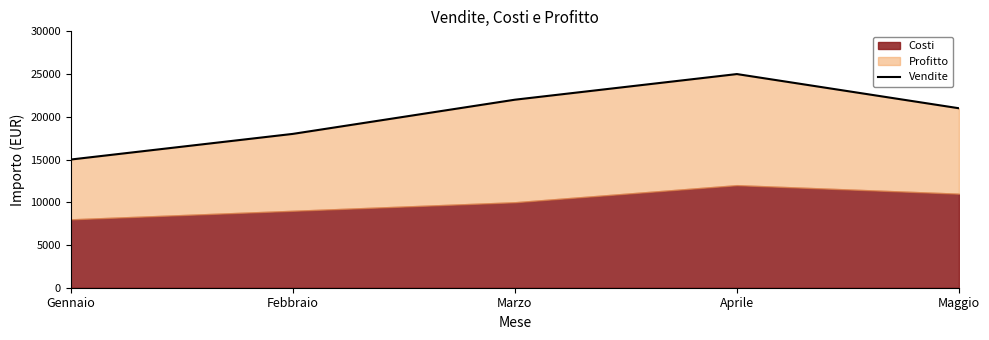

What is the change in value from Marzo to Aprile?

+3000